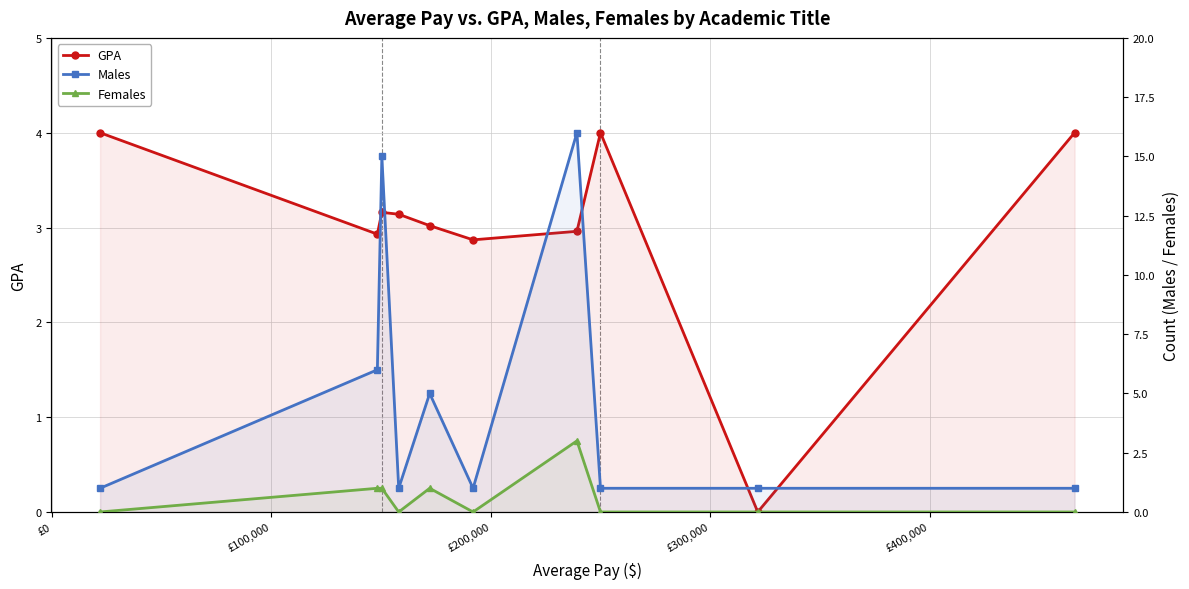

True or false: Males and Females intersect in this chart.

False